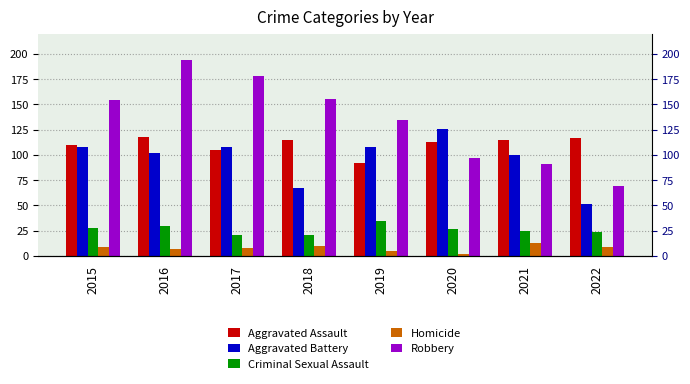

Are the bars grouped side by side (vs. stacked)?

Yes